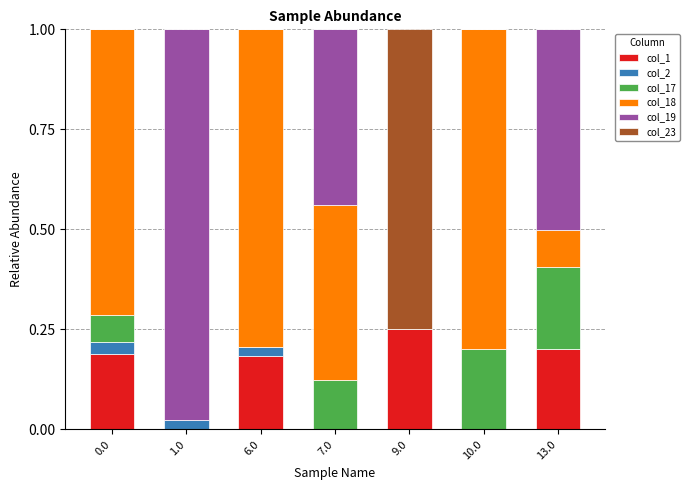

The value of col_1 at 7.0 is -0.2. True or false?

False